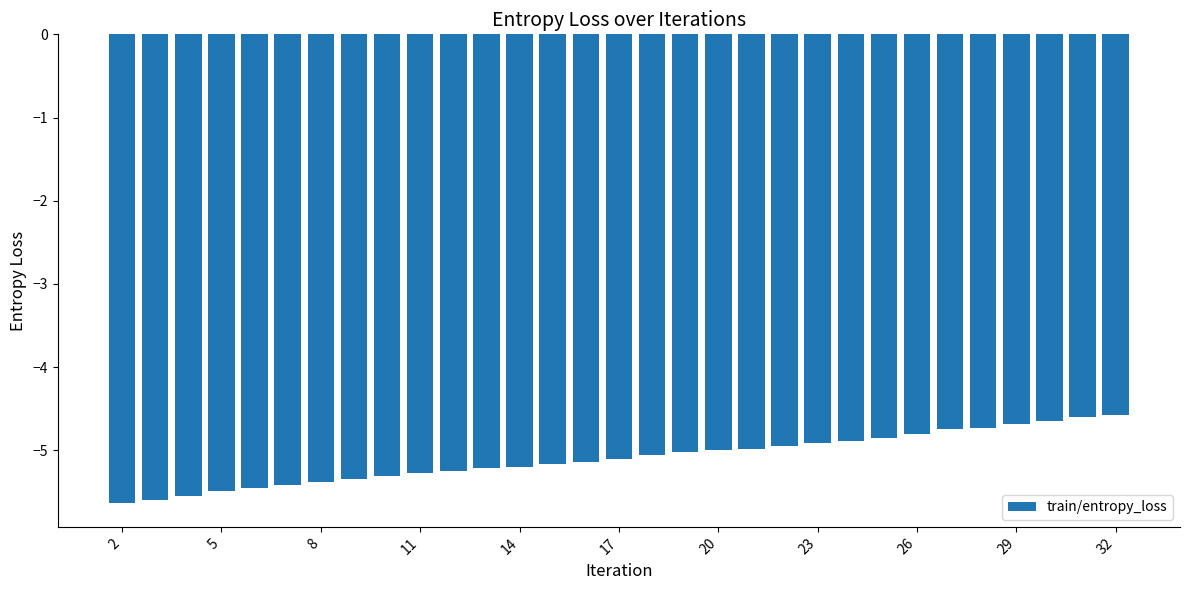

How many distinct data groups are displayed?

1